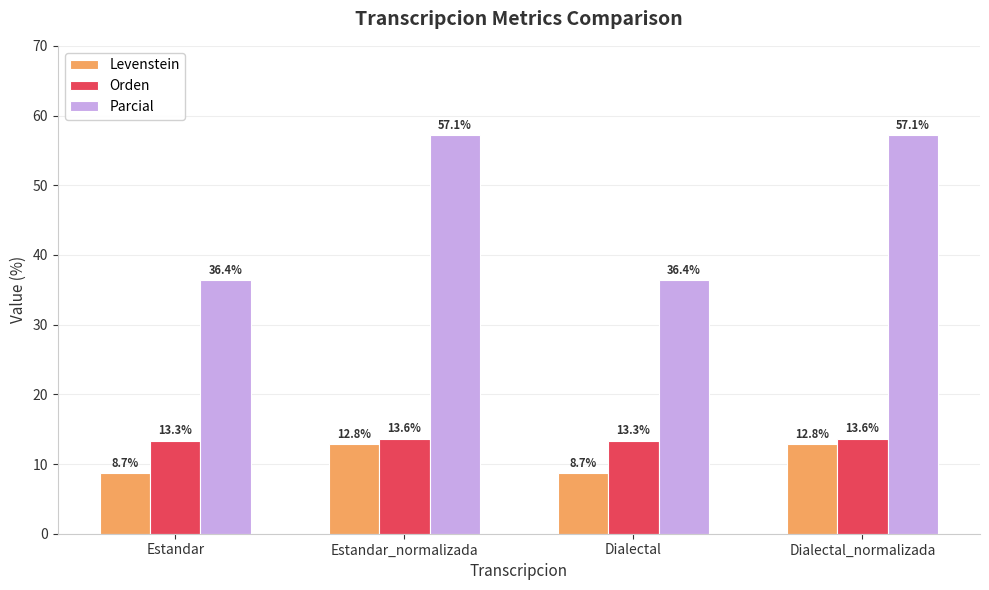

What is the greatest value displayed?

57.1